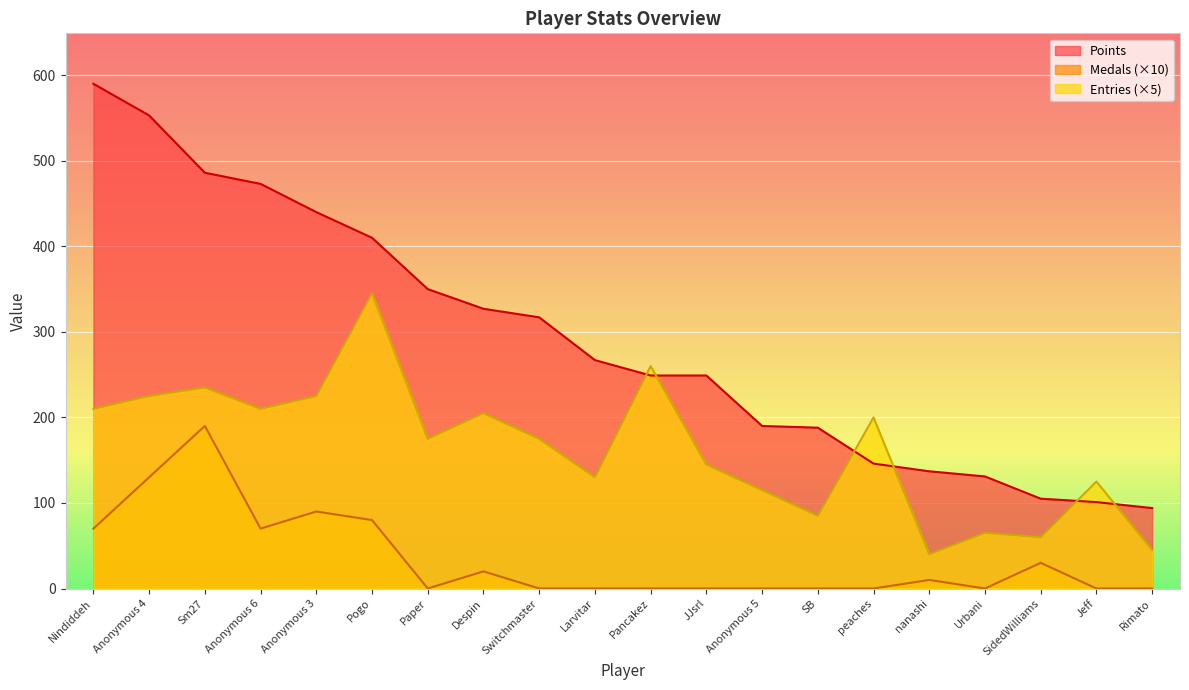

At which category is the sum across all series the highest?

Sm27